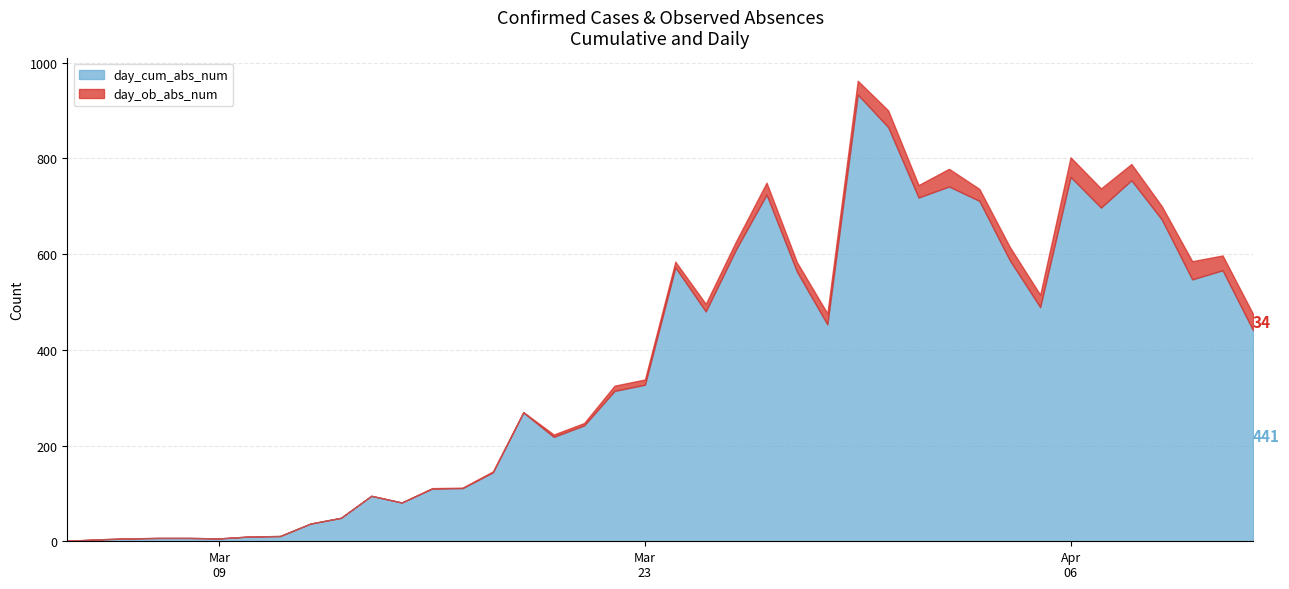

Reading right to left, what are all the values shown in this chart?

day_ob_abs_num: 34	31	38	28	34	40	41	26	28	25	37	26	35	29	23	20	25	17	16	12	11	11	5	5	1	2	1	1	0	0	0	0	0	0	0	0	0	0	0	0
day_cum_abs_num: 441	566	547	672	754	697	761	489	587	711	741	718	865	933	453	563	724	610	480	572	327	314	242	218	269	144	111	110	81	95	49	37	11	10	6	7	7	6	4	1